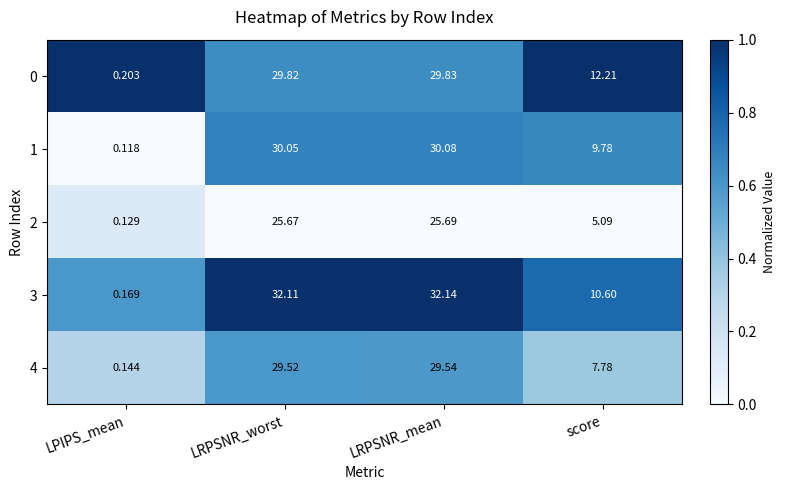

Which series has the largest range (max minus min)?

3